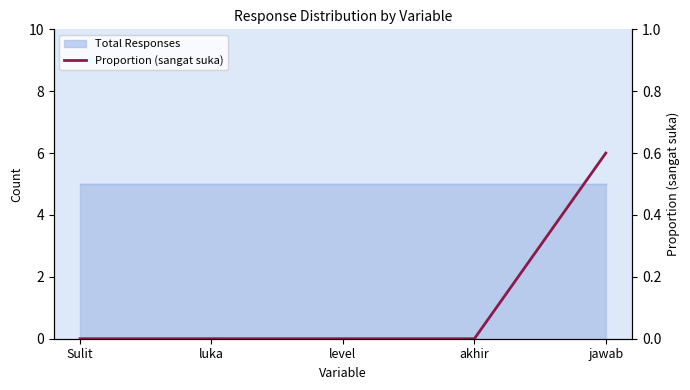

Count the number of values greater than 0.

1